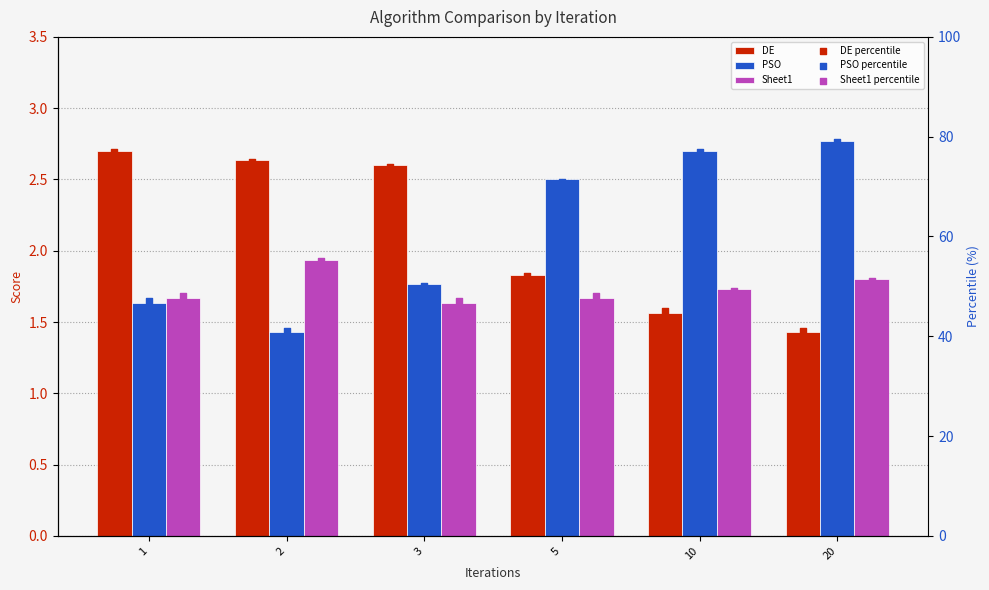

Which series has the largest total across all categories?

PSO percentile